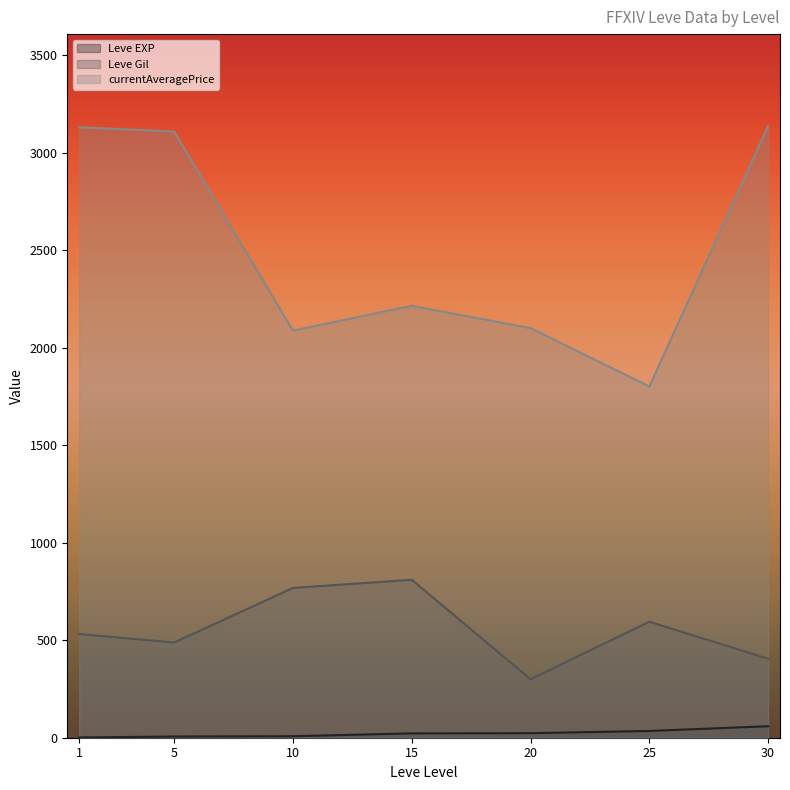

Where is Leve Gil nearest to the value 500?

5